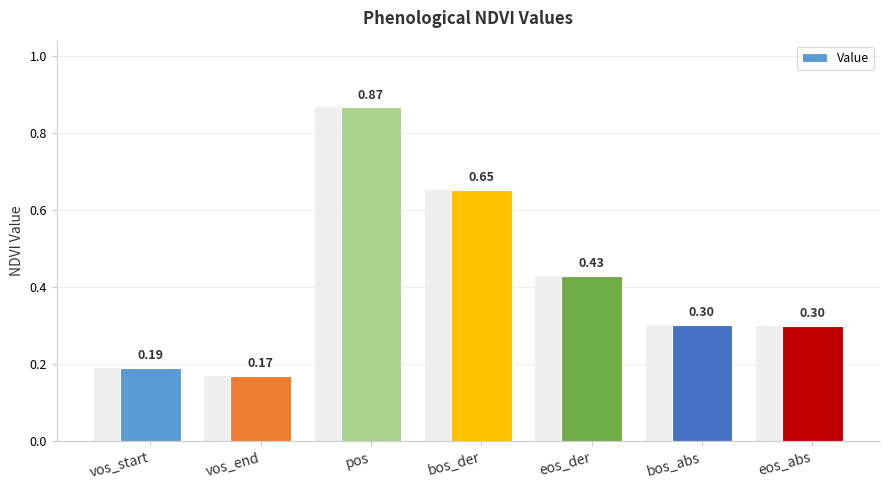

Is it true that the value at bos_abs is 0.3?

True